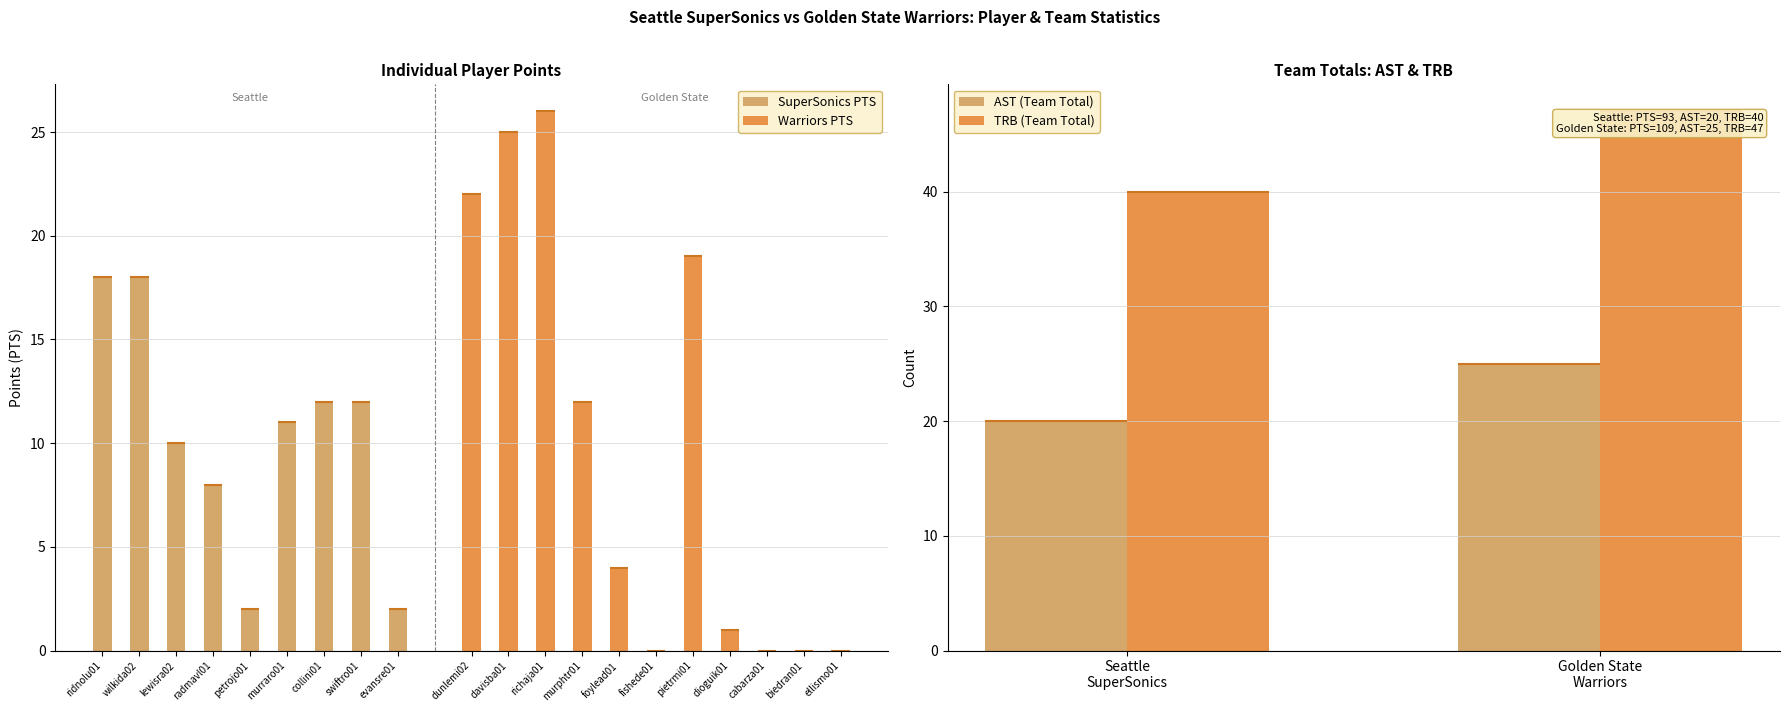

What is the difference between the maximum and minimum values in the SuperSonics PTS series?

16